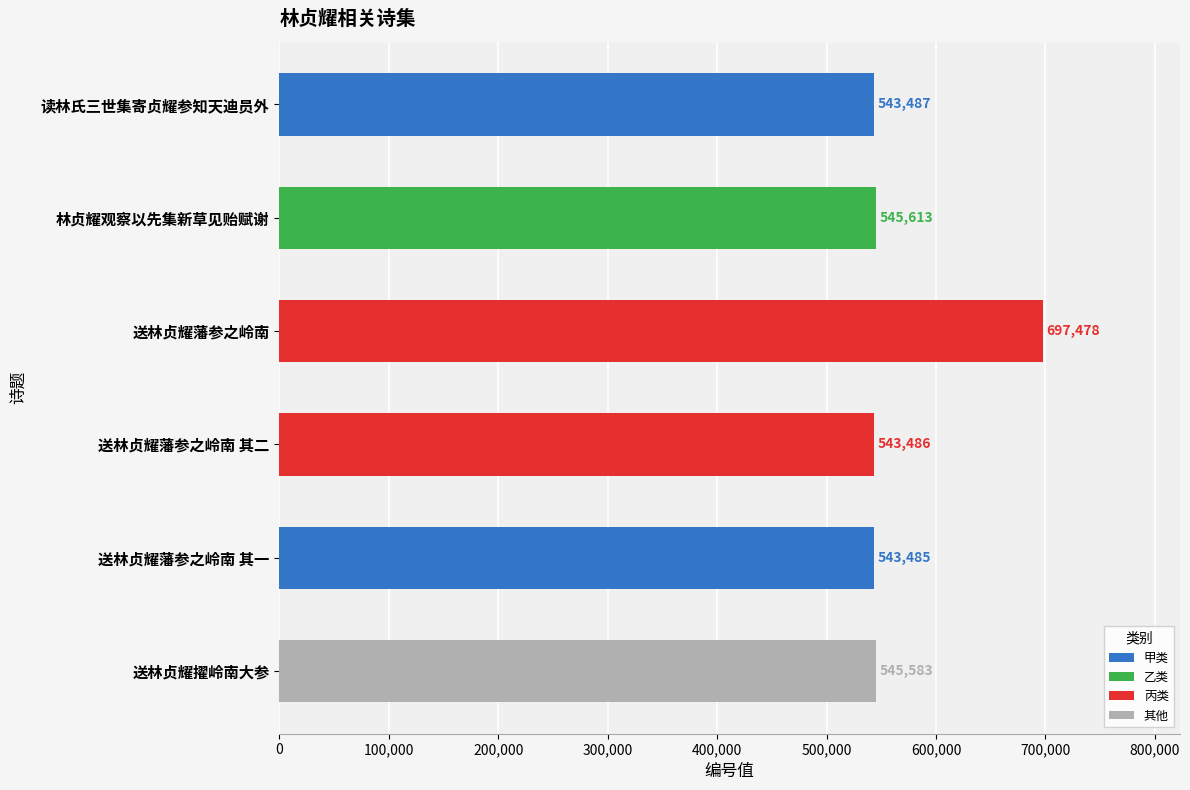

What is the label of the 6th bar from the top?

送林贞耀擢岭南大参